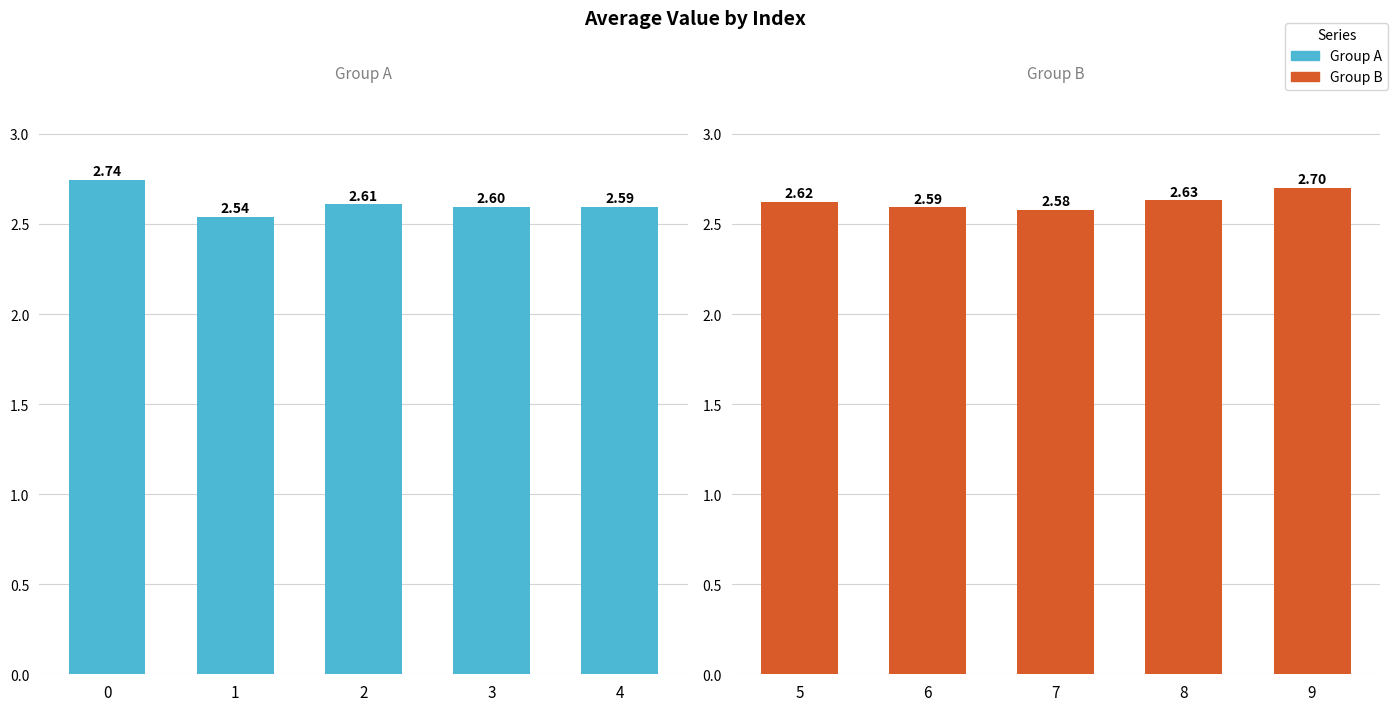

Is it true that Group A equals 2.6 at 2?

True